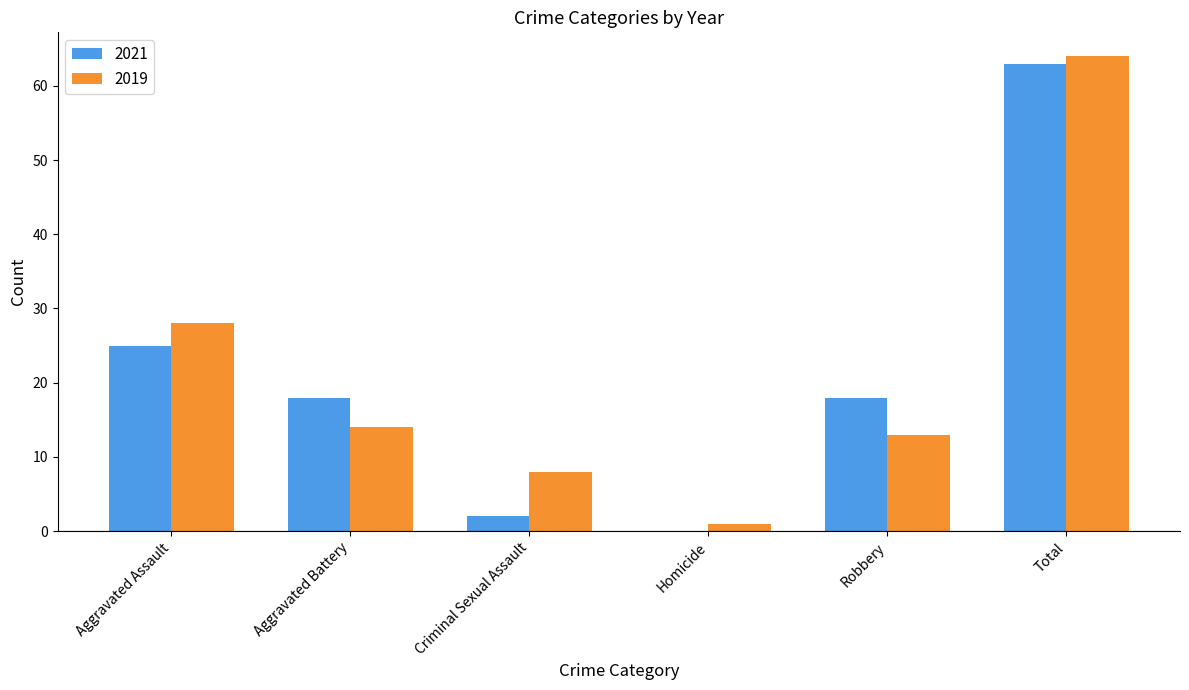

Is the value of 2019 at Criminal Sexual Assault greater than the value of 2021 at Robbery?

No